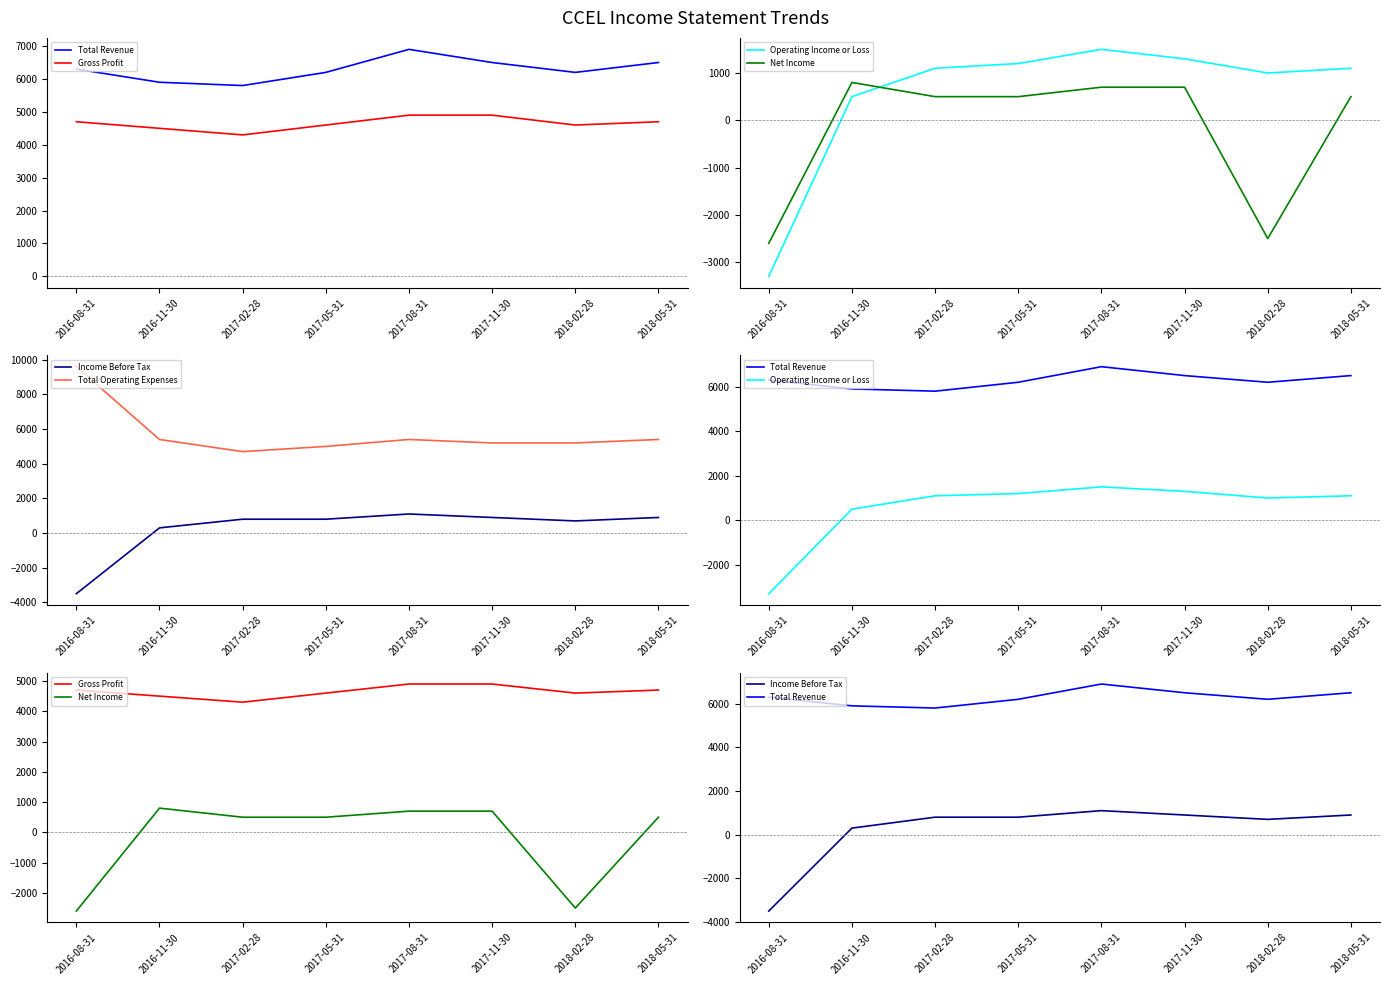

True or false: Total Revenue has a value of 6300 at 2016-08-31.

True